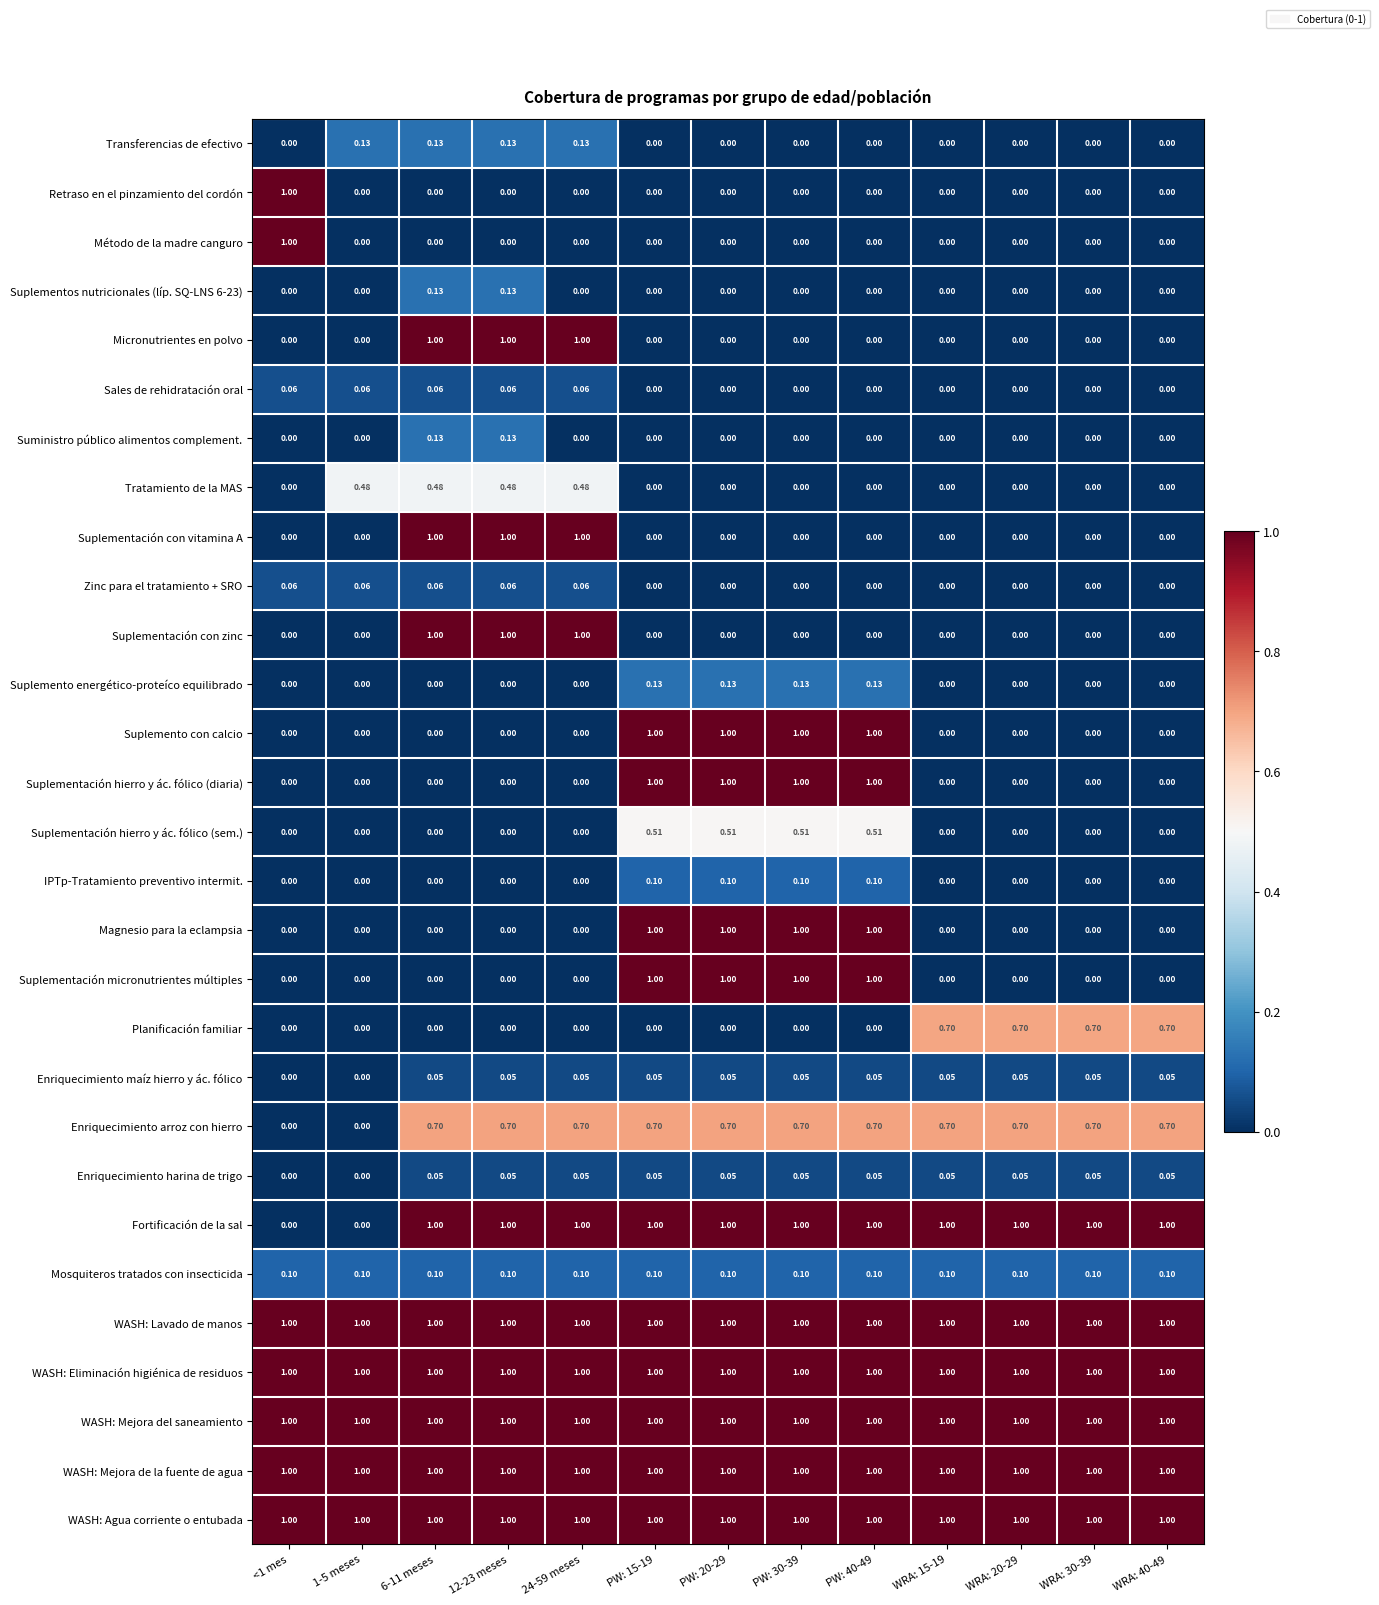

What is the difference between the highest and lowest values at 12-23 meses?

1.0